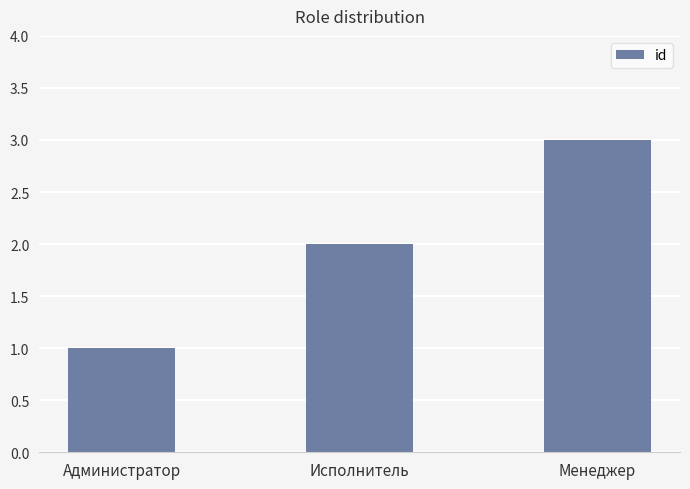

Reading left to right, what are all the values shown in this chart?

Администратор=1	Исполнитель=2	Менеджер=3